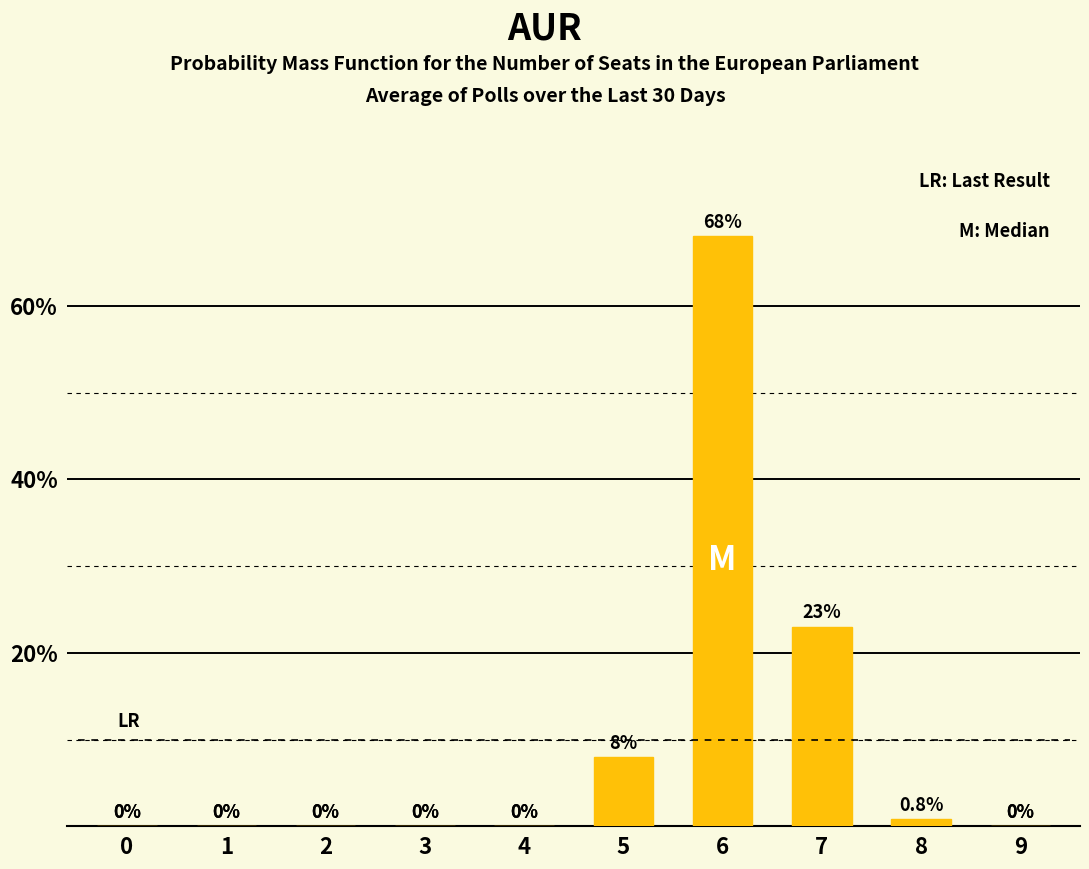

What is the sum of all values?

99.8